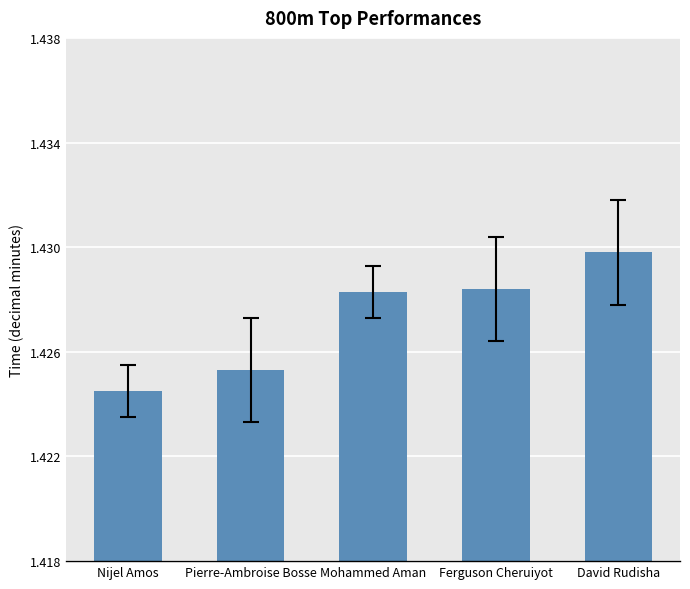

What is the sum of all values?

7.1